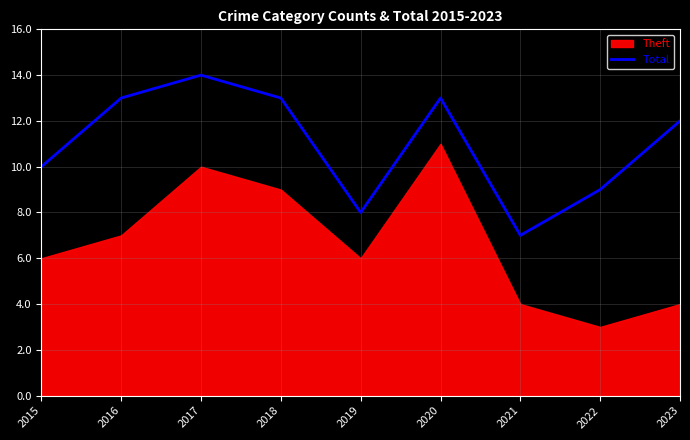

Reading right to left, what are all the values shown in this chart?

12	9	7	13	8	13	14	13	10